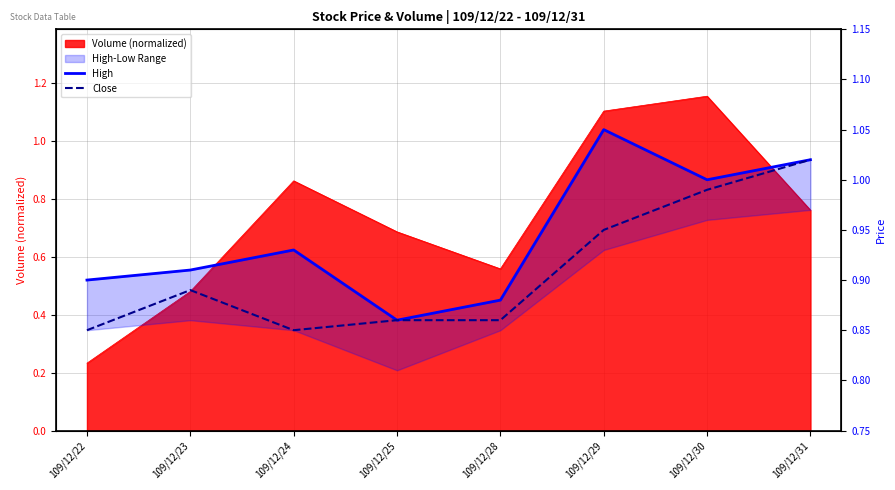

True or false: High has a value of 0.5 at 109/12/30.

False